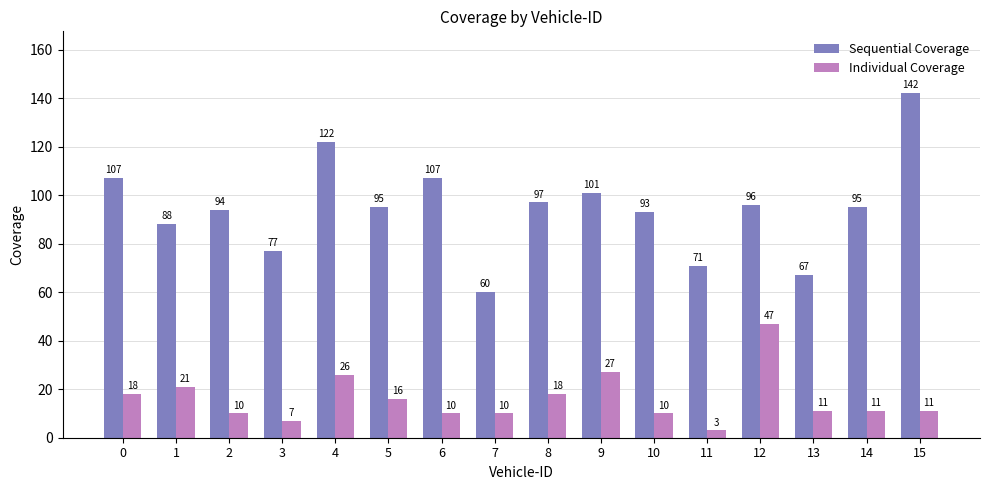

Rank the series at 7 from lowest to highest value.

Individual Coverage, Sequential Coverage